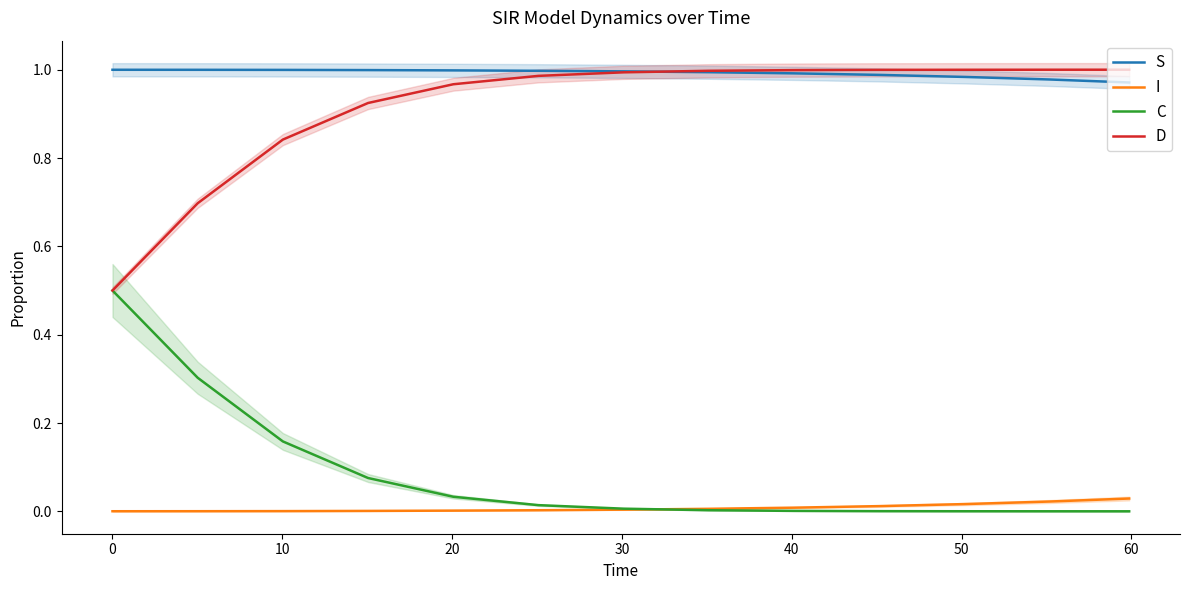

True or false: D and I intersect in this chart.

False